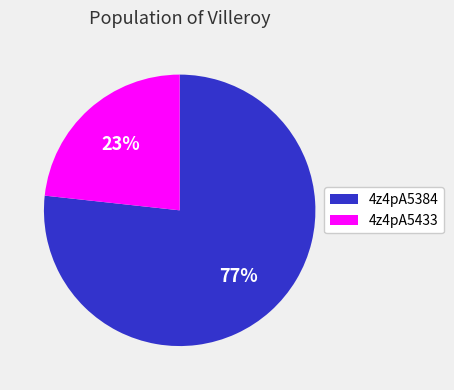

Which slice is the largest?

4z4pA5384